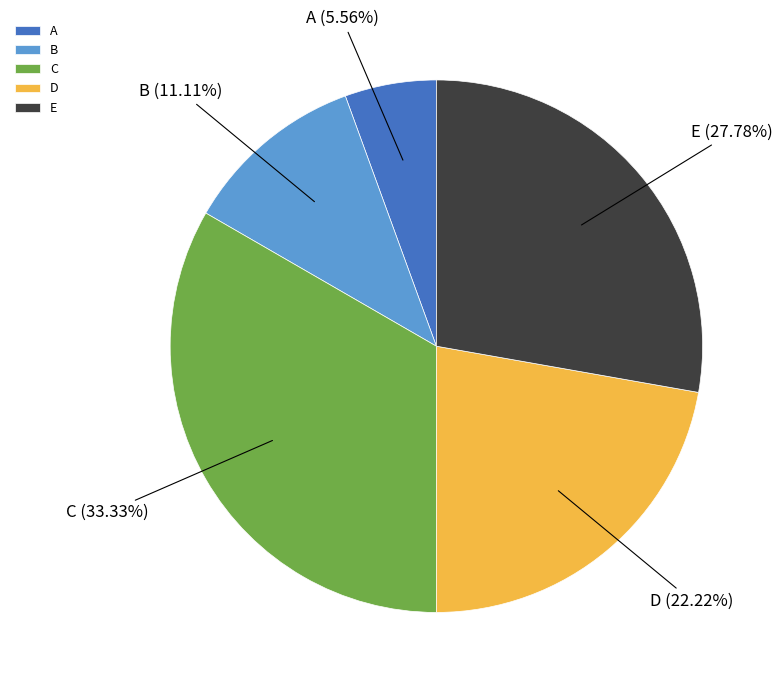

What percentage is the C slice, to the nearest percent?

33%